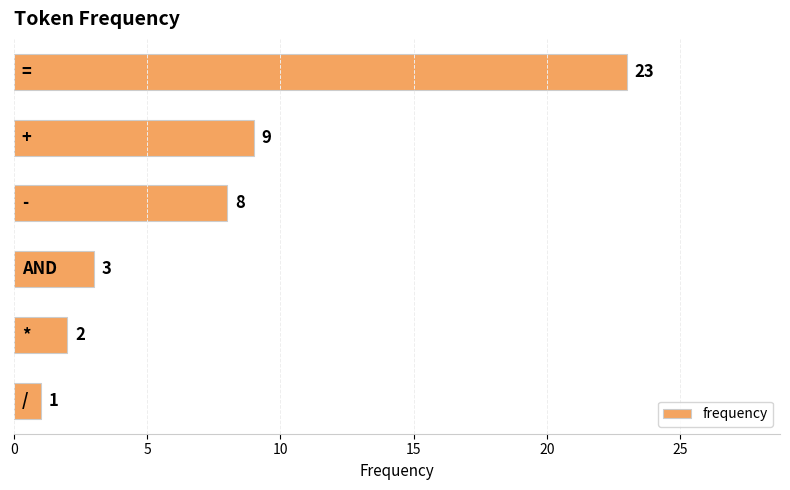

What is the smallest value displayed?

1